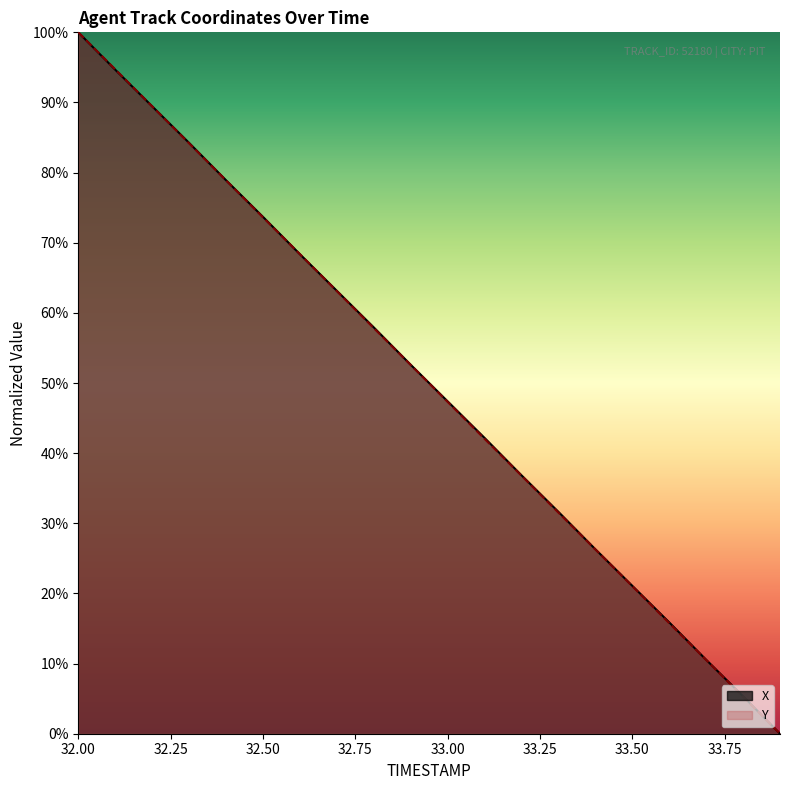

Between 33.0 and 32.9, which is larger?

32.9